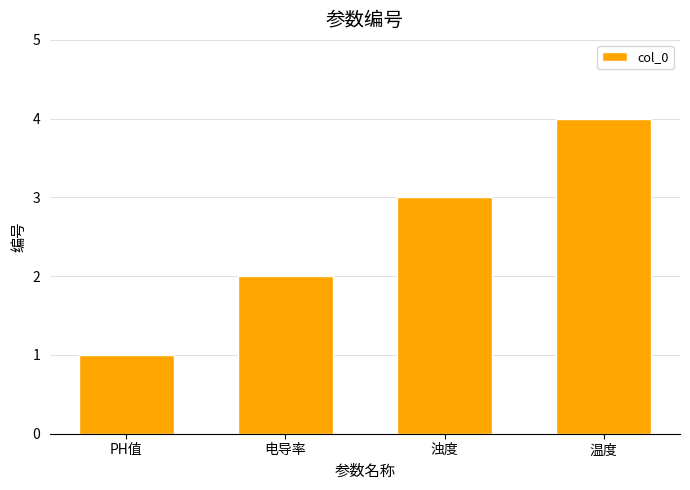

Approximately how many times larger is the value at 温度 compared to 浊度?

1.3